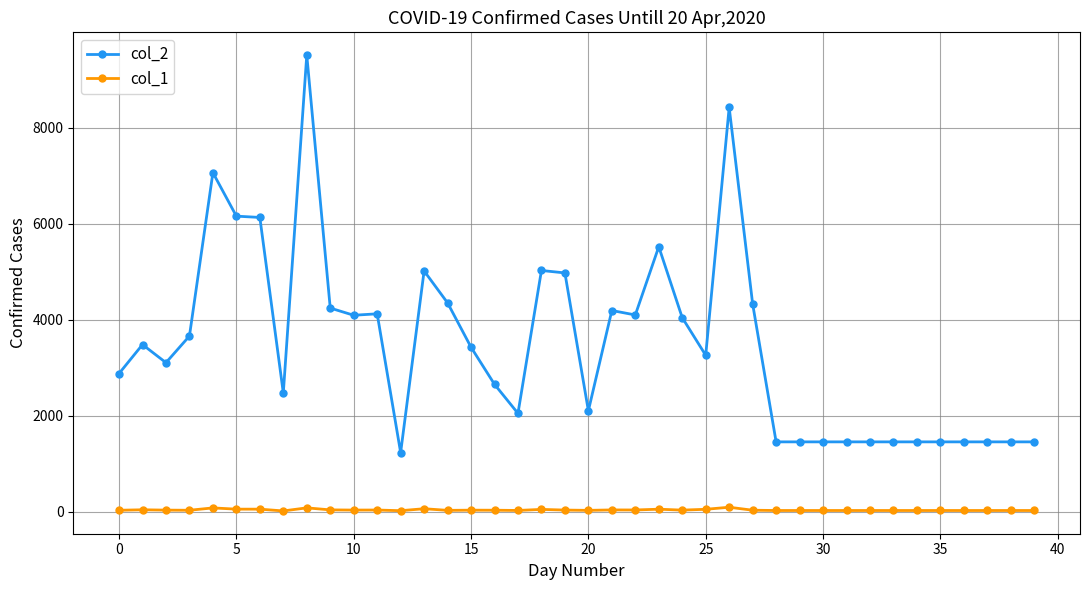

True or false: col_1 and col_2 cross at least once.

False